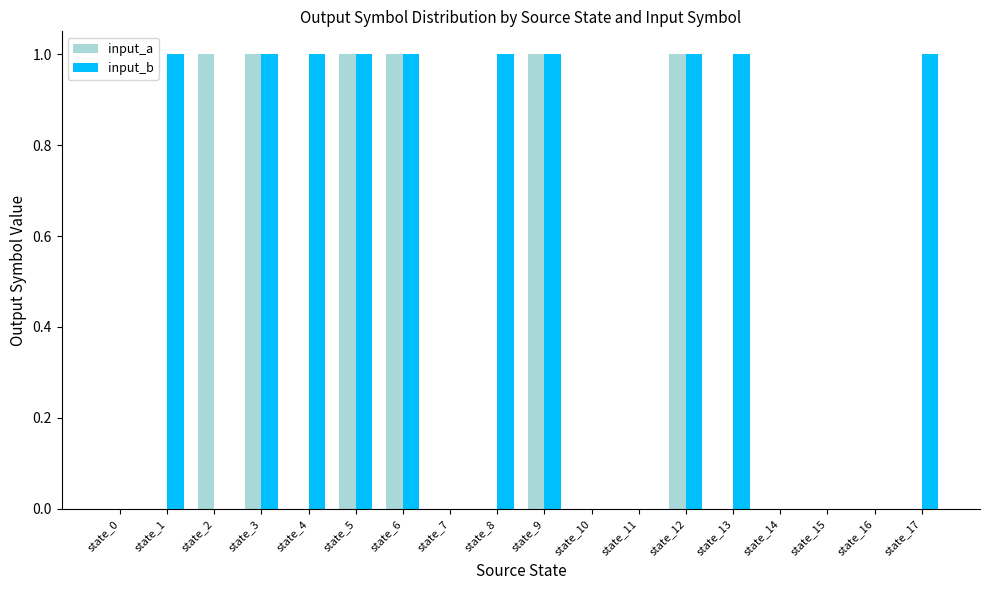

The input_a series shows 1 at state_8. True or false?

False